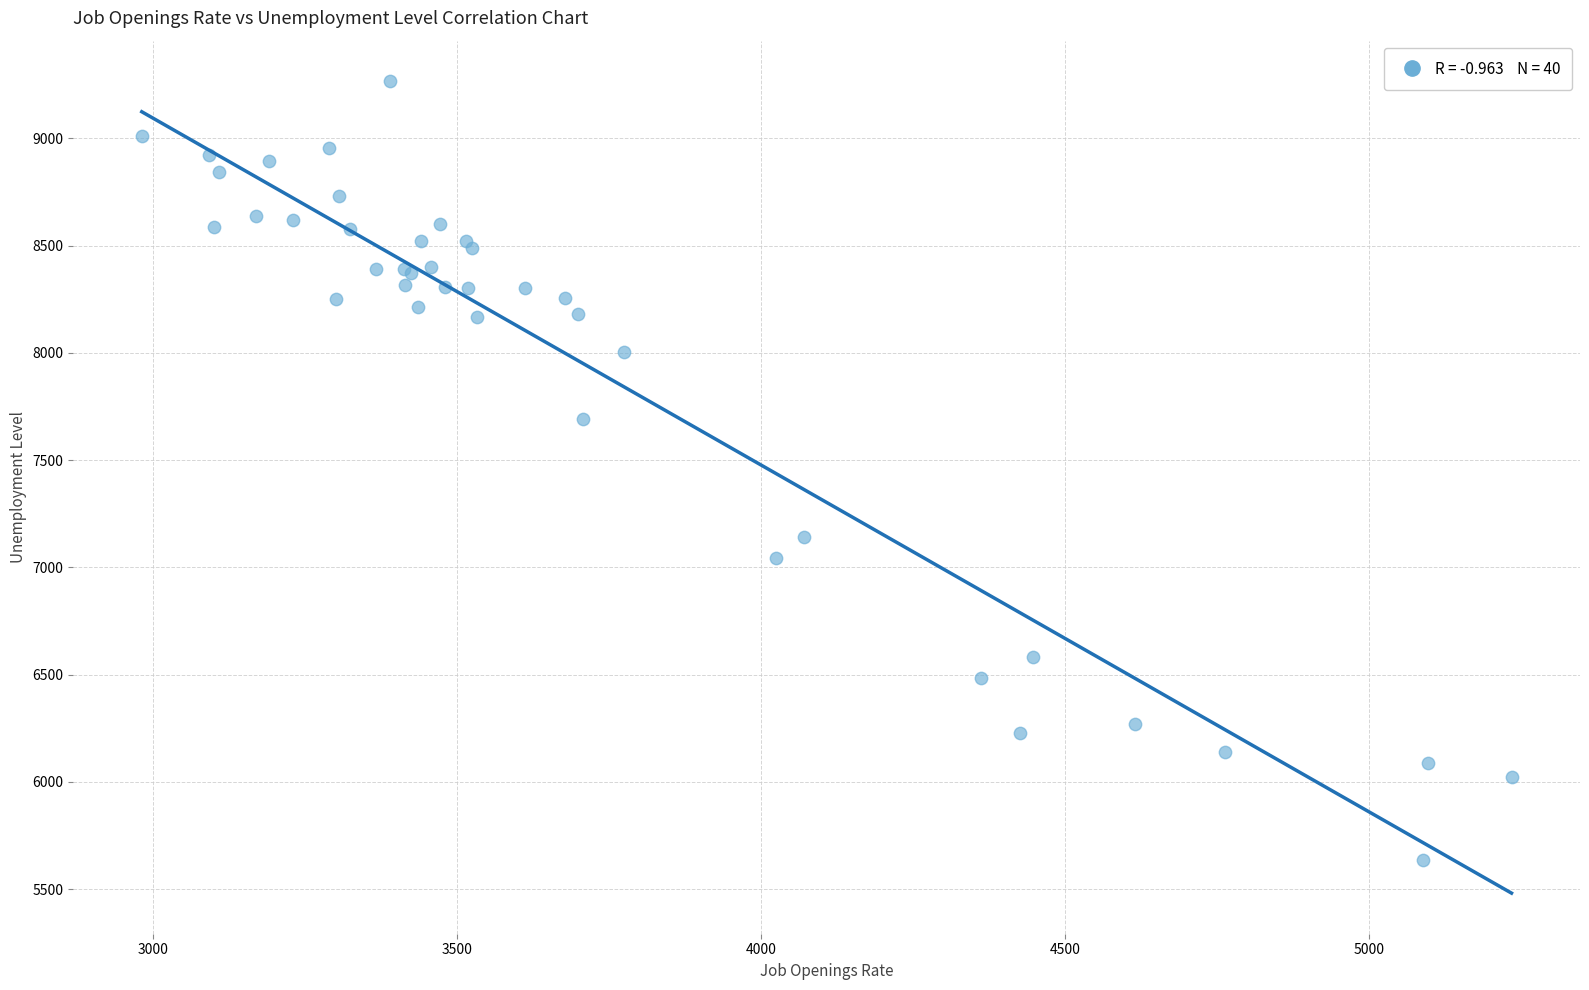

What Y value in the scatter plot is closest to 7450?

7694